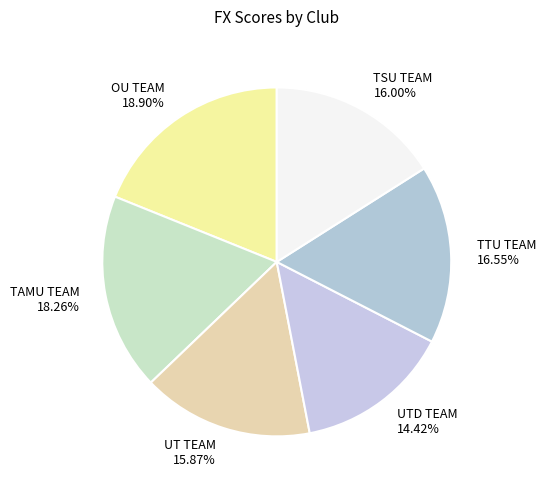

Which category has the smallest portion of the pie?

UTD TEAM